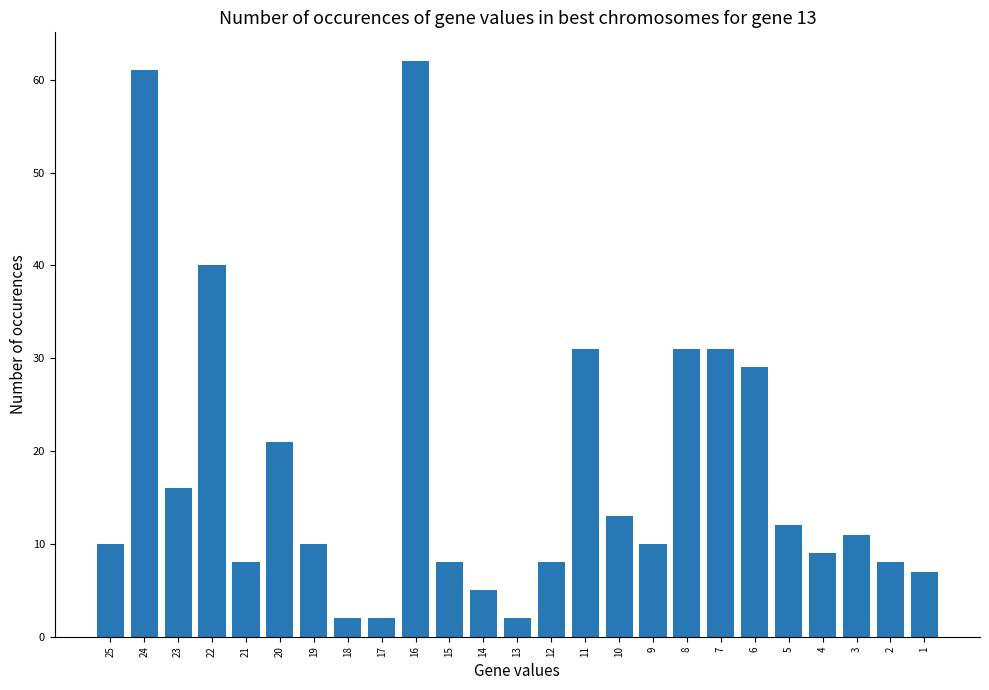

Between 14 and 7, which is larger?

7